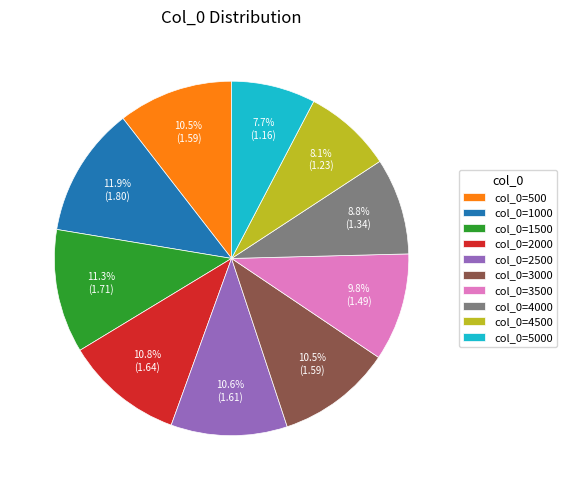

To the nearest percent, what is the average slice percentage?

10%